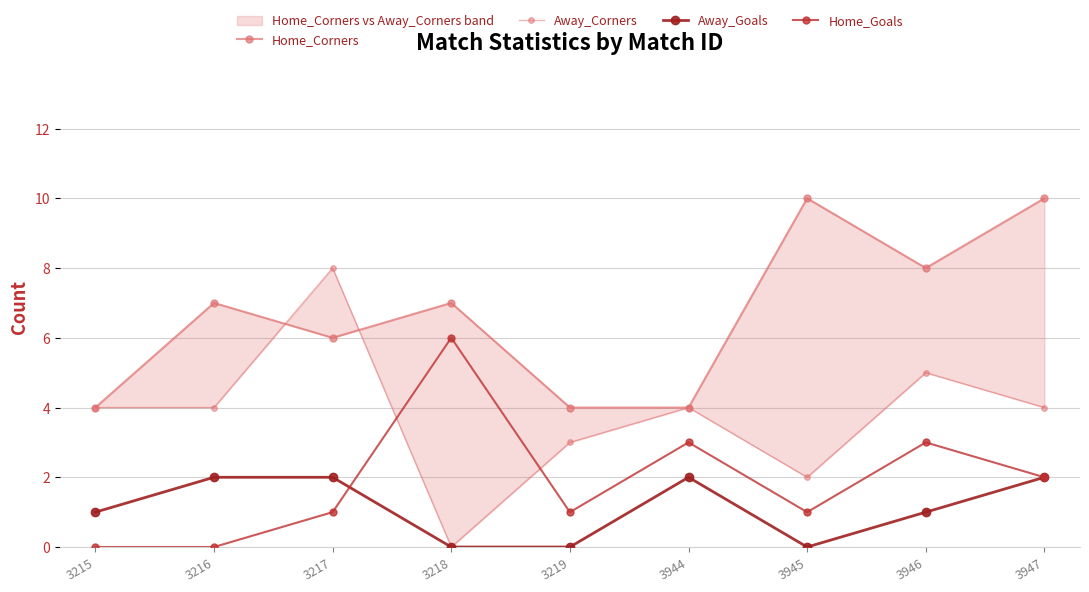

What are all the series names shown in the legend?

Home_Corners, Away_Corners, Away_Goals, Home_Goals